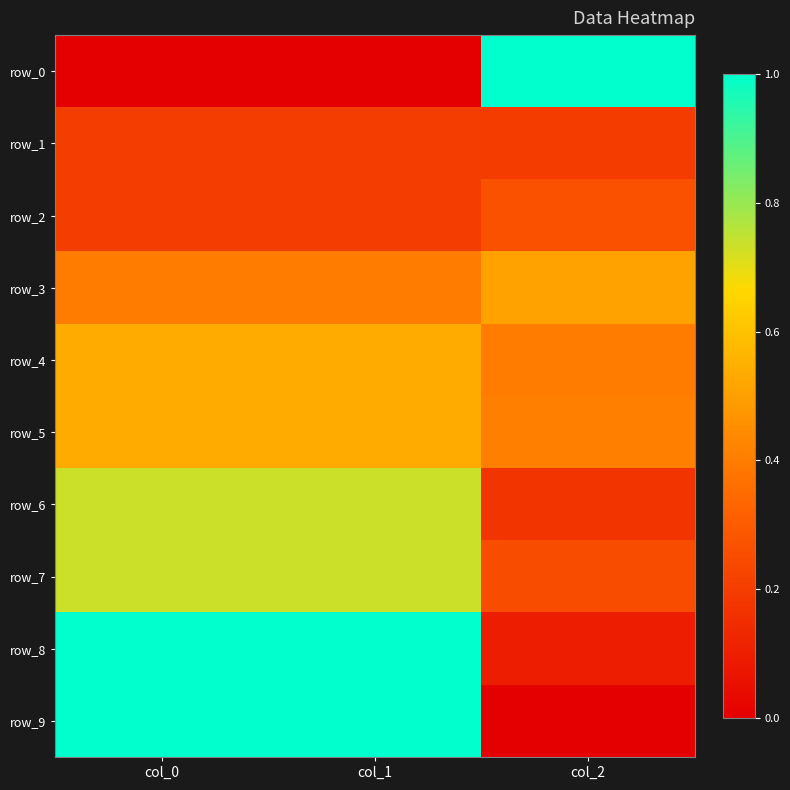

What is the sum of the row_0 values at col_1 and col_2?

1.0